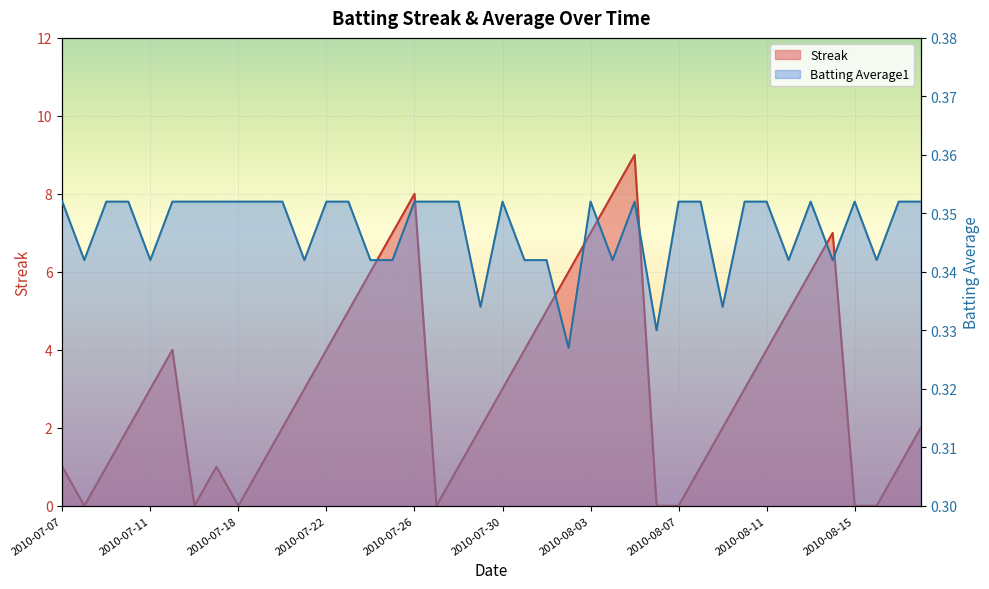

Which category has the highest value across all series?

2010-08-05